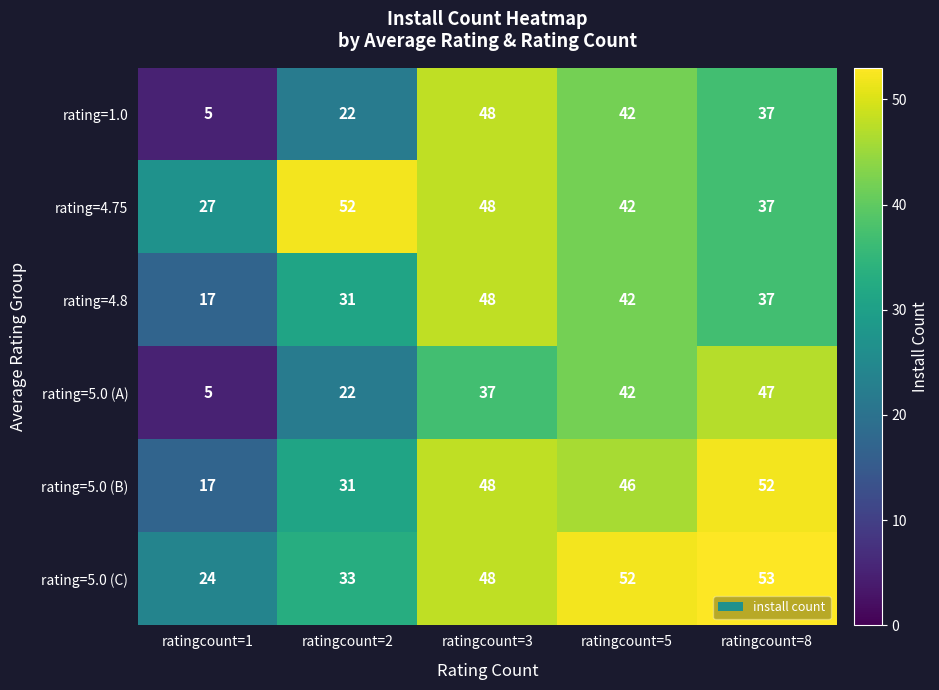

The rating=1.0 series shows 22 at ratingcount=2. True or false?

True